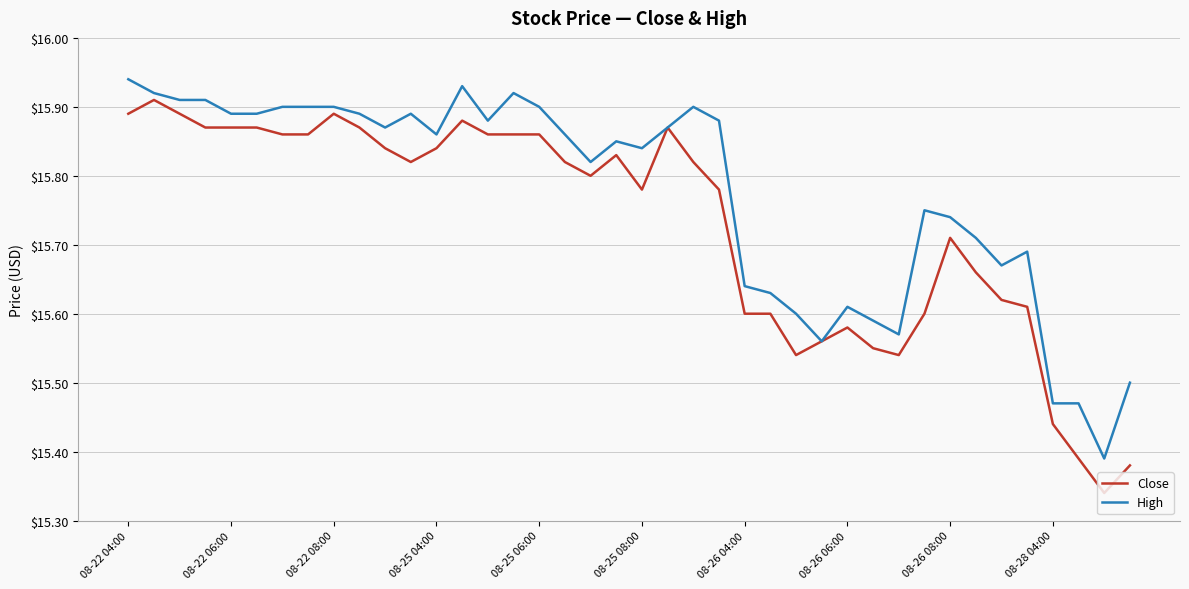

Which series has the largest range (max minus min)?

Close